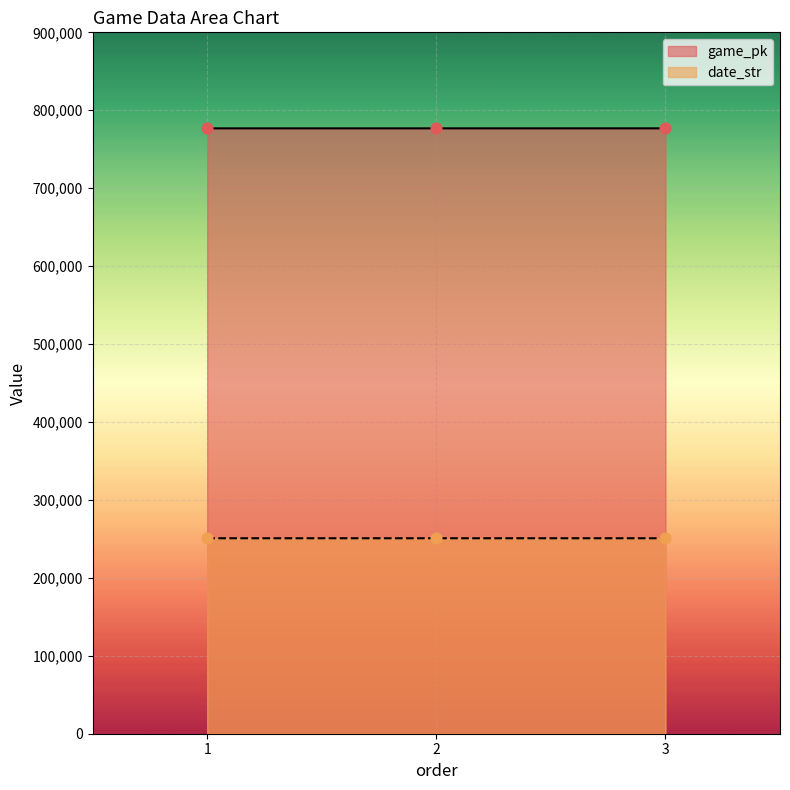

Which series has the largest total across all categories?

game_pk